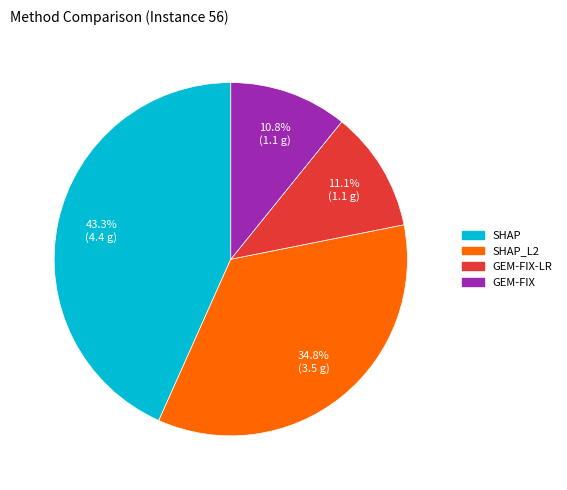

What is the ratio of the value at GEM-FIX to the value at GEM-FIX-LR?

1.0